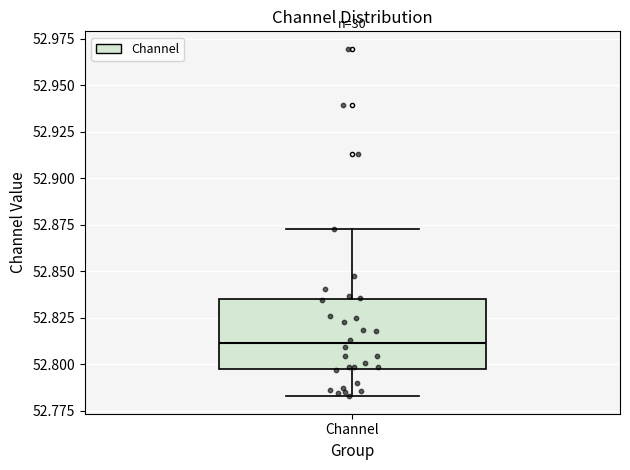

Transcribe this box plot: give where the median line is, the range the box spans, and where the two whiskers end, as read against the y-axis. The values are not printed on the chart, so give them approximately, as read against the axis.

median 52.810, box 52.795 to 52.835, whiskers 52.785 to 52.875